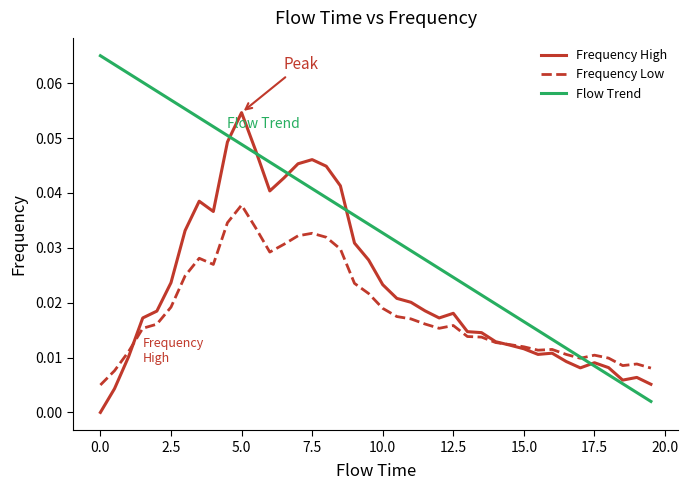

Rank the series by their average value, from lowest to highest.

Frequency Low, Frequency High, Flow Trend